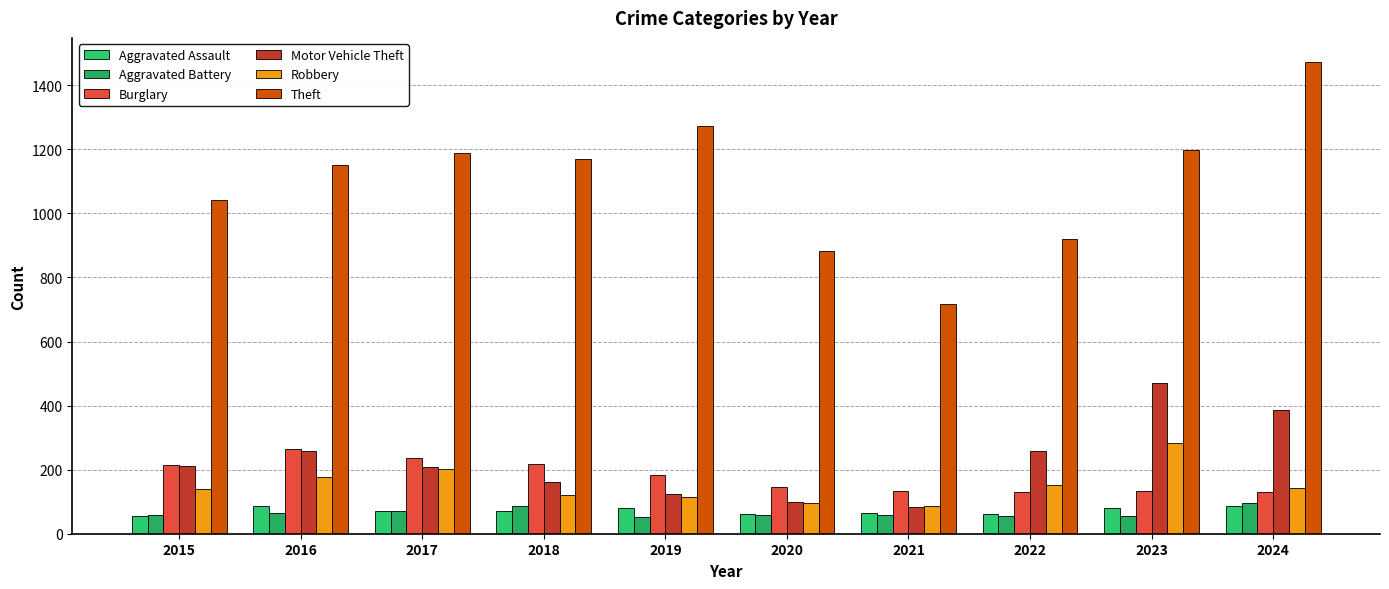

How many series are shown in this chart?

6